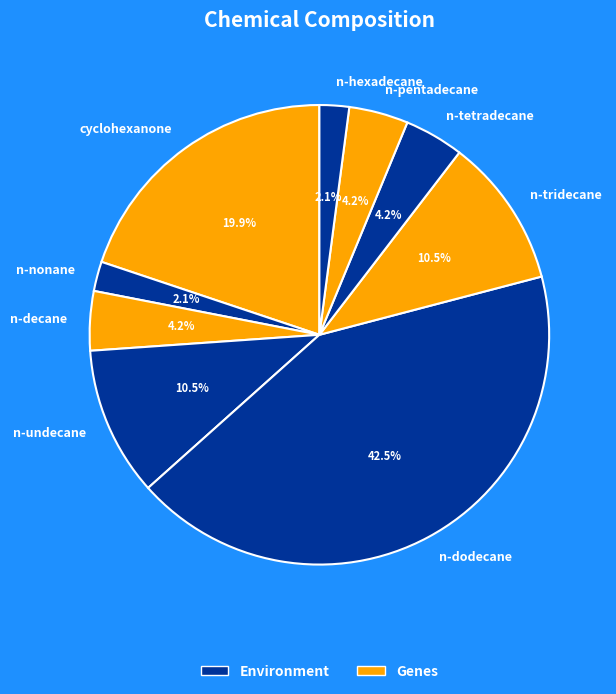

Is there a majority slice in this chart?

No